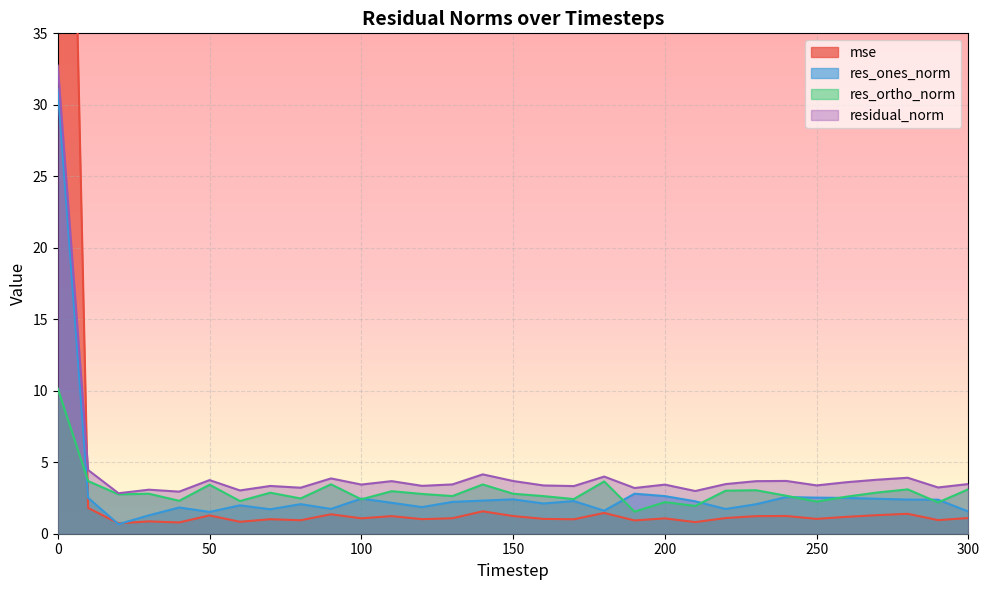

What value does the mse series have at 210?

0.8